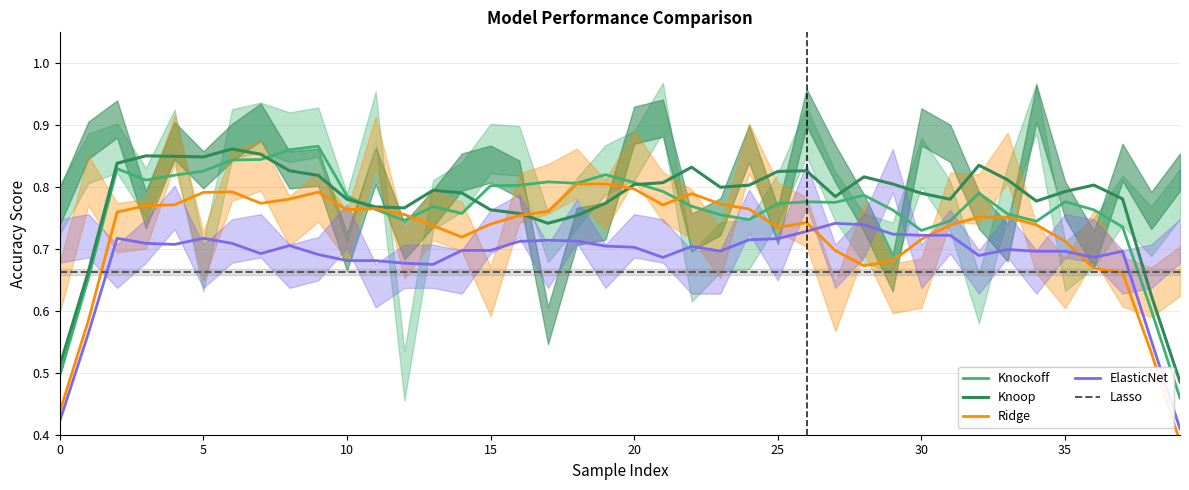

What is the sum of all Knockoff values?

30.6